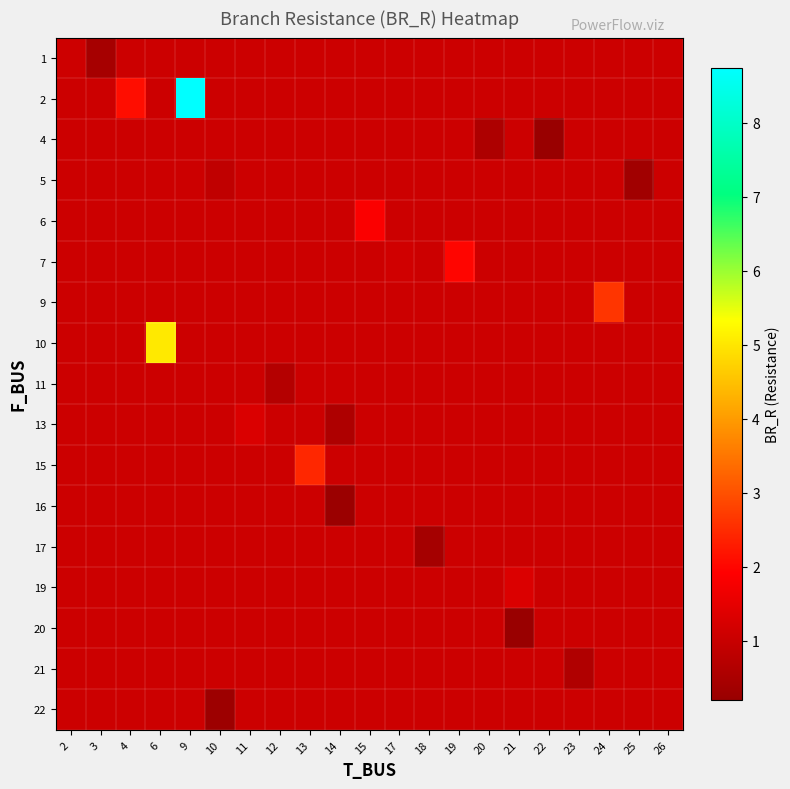

What is the maximum value shown in the chart?

8.7